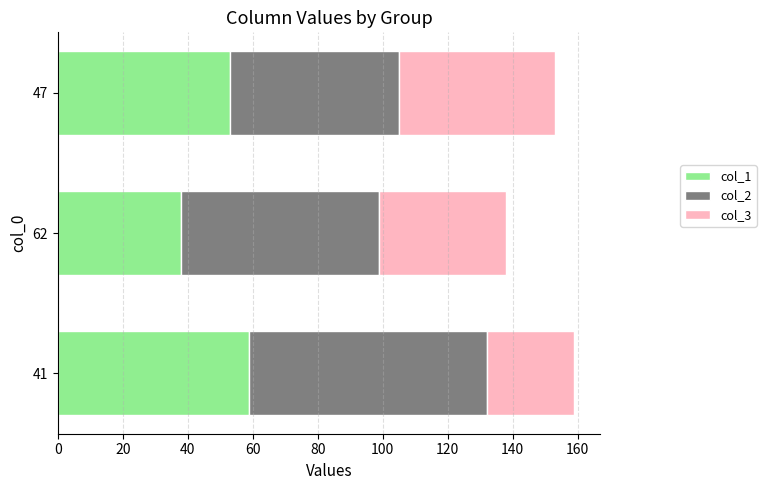

What is the sum of all col_1 values?

150